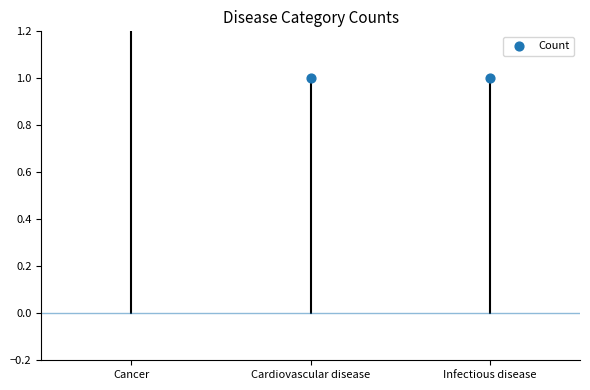

Between Infectious disease and Cardiovascular disease, which is larger?

Infectious disease